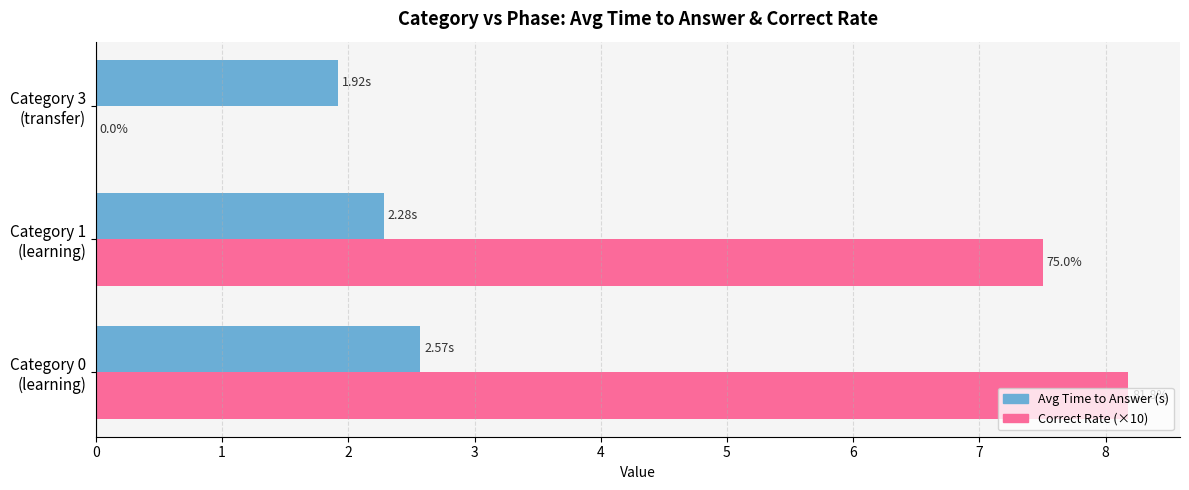

What are all the series names shown in the legend?

Avg Time to Answer (s), Correct Rate (×10)